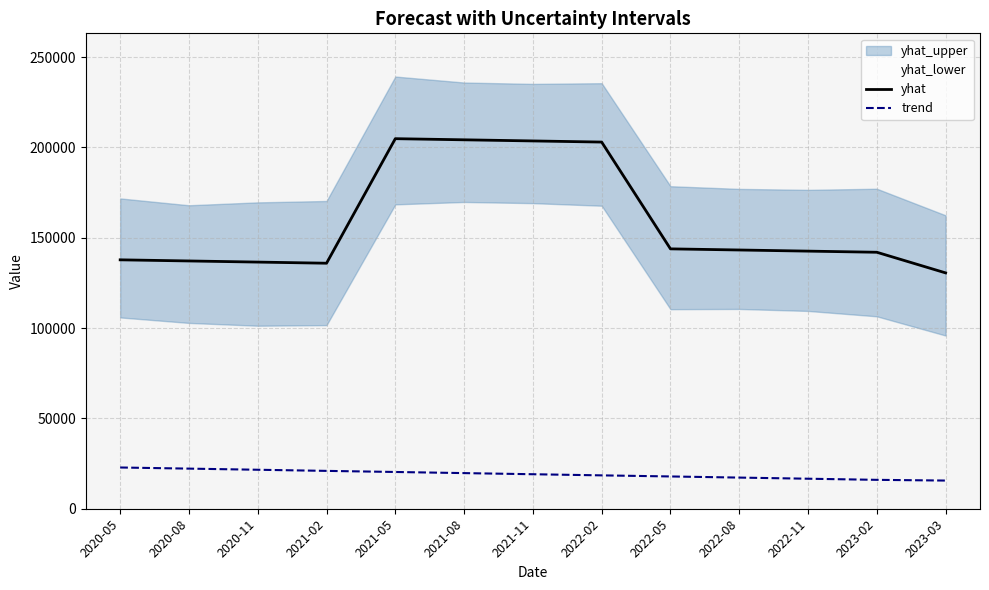

What is the spread (max minus min) of values at 2022-02?

184515.0